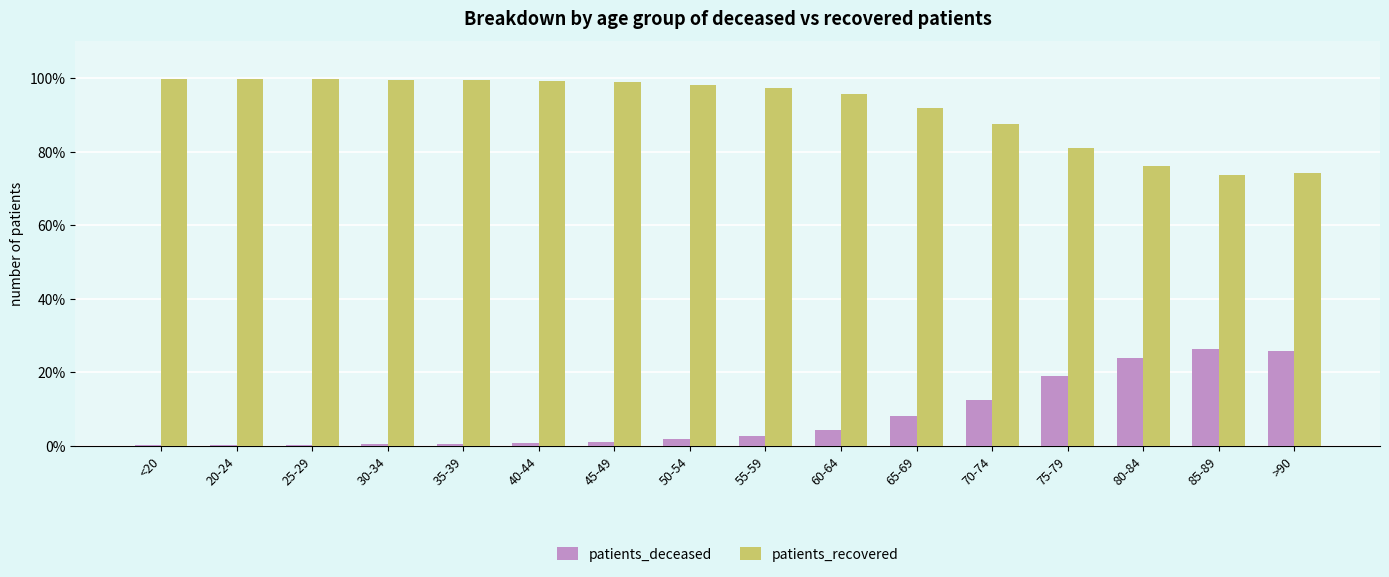

What is the maximum value for patients_recovered?

99.8